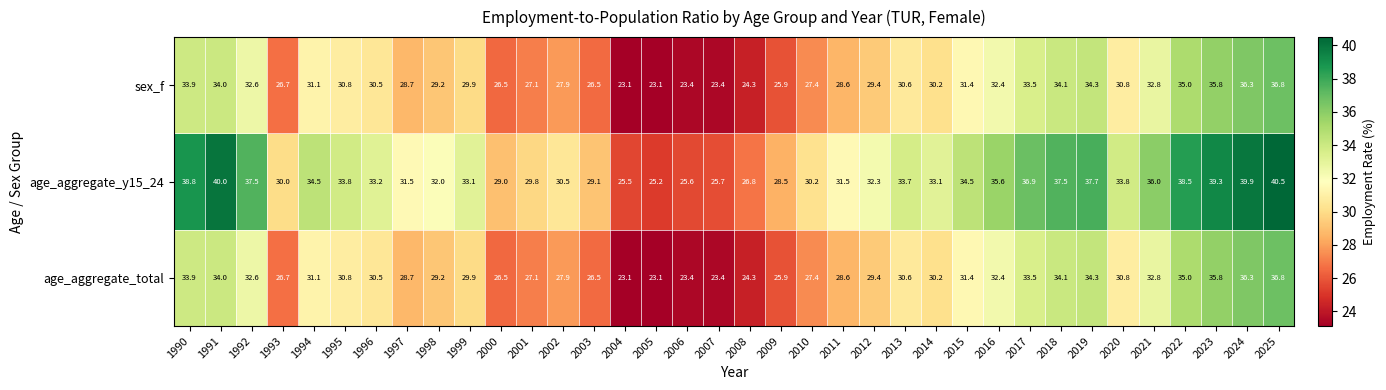

At which category is the sum across all series the highest?

2025